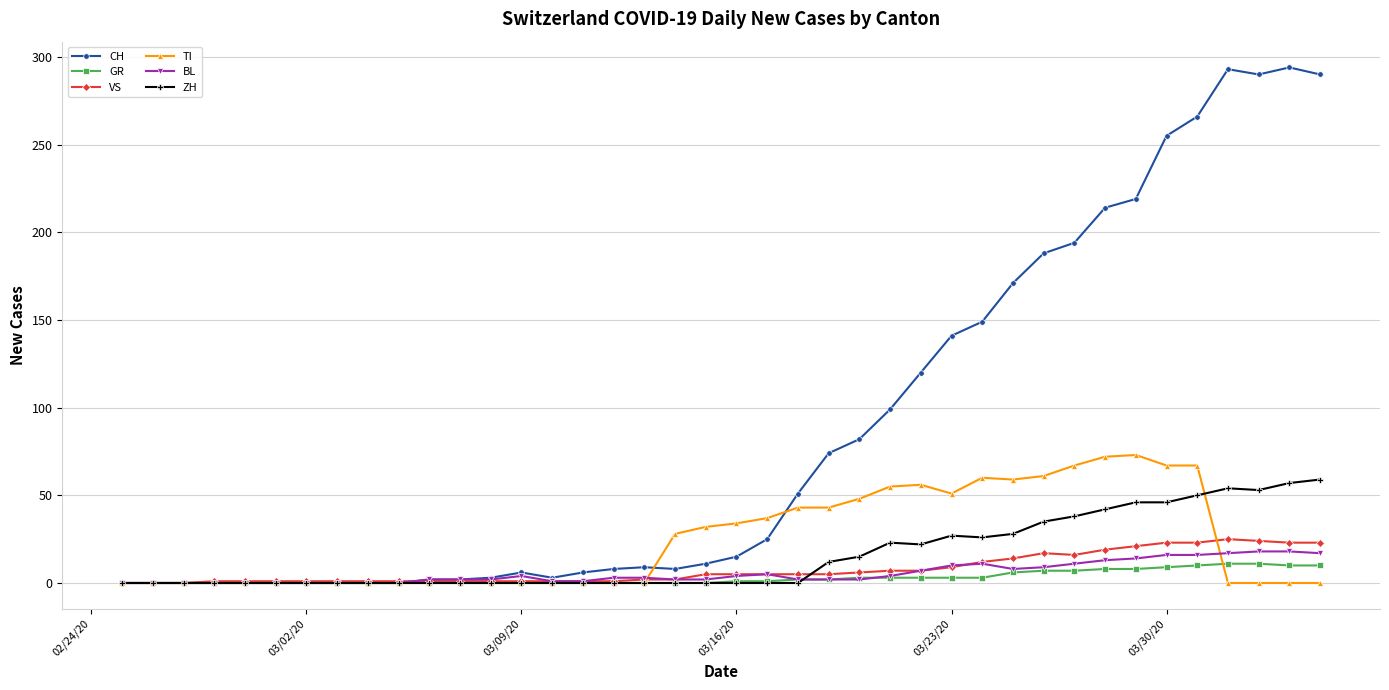

True or false: CH has more than 0 interior local peaks.

True